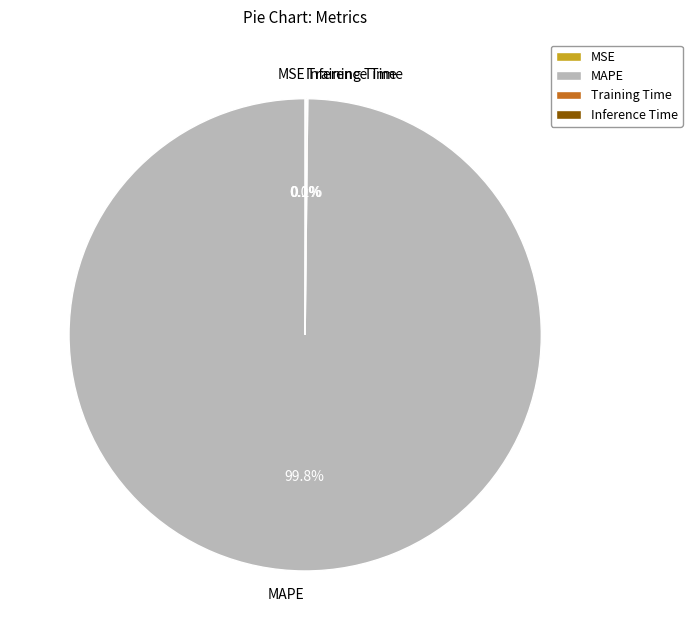

Which slice is the largest?

MAPE